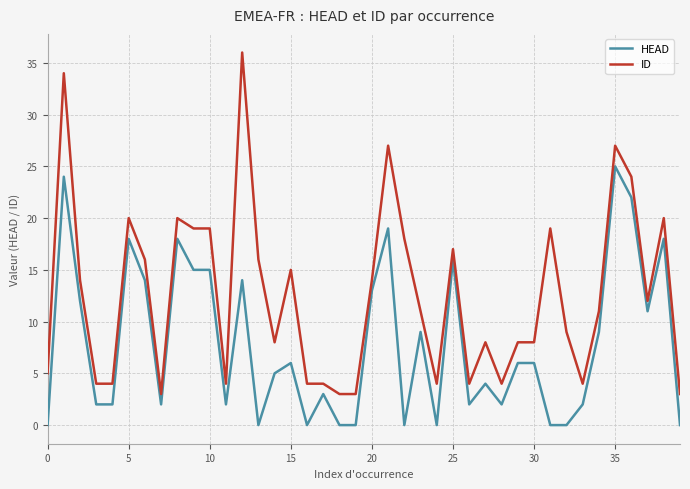

True or false: HEAD has more than 0 interior local peaks.

True